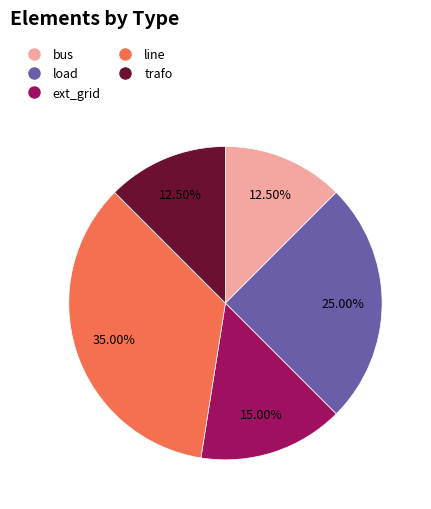

Is the sum of ext_grid and trafo greater than half?

No